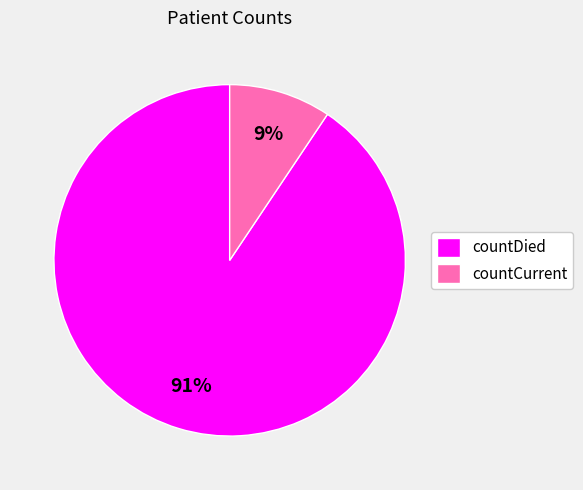

Is countDied the majority of the pie?

Yes